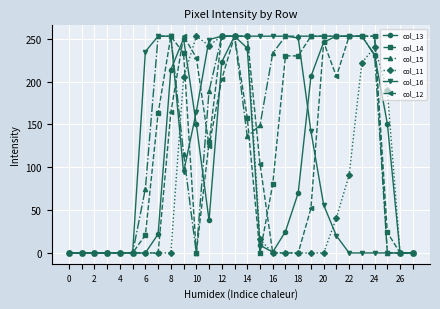

Which series has the largest total across all categories?

col_15